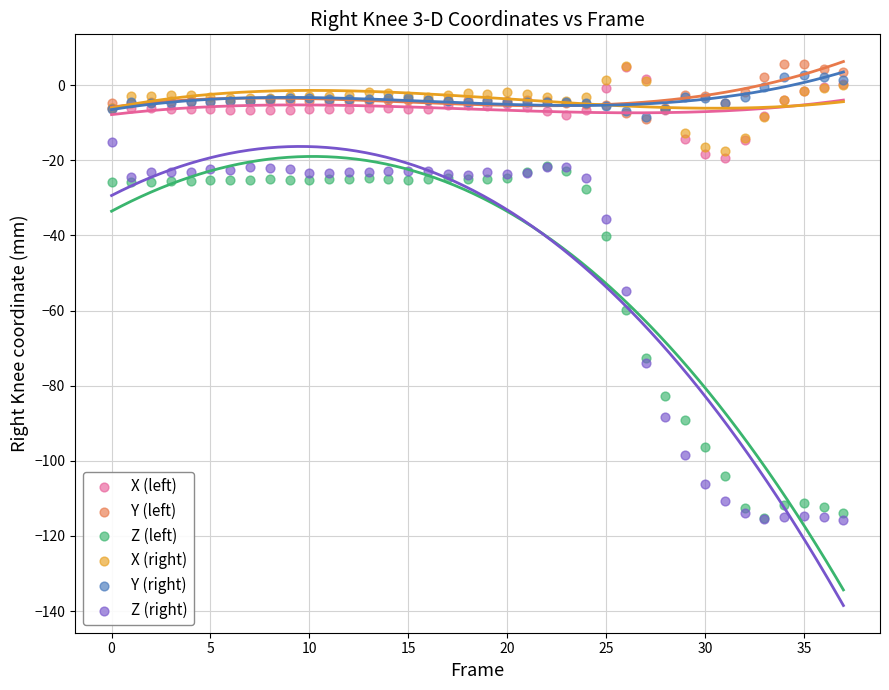

In the Z (right) series, what Y value is closest to -65?

-74.1